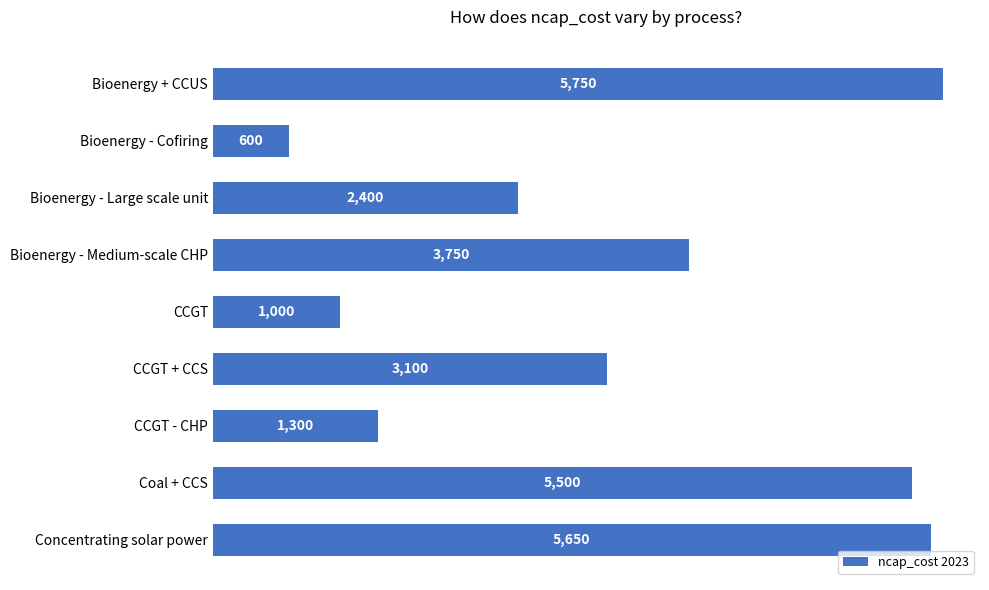

Which has a higher value, Bioenergy + CCUS or CCGT + CCS?

Bioenergy + CCUS